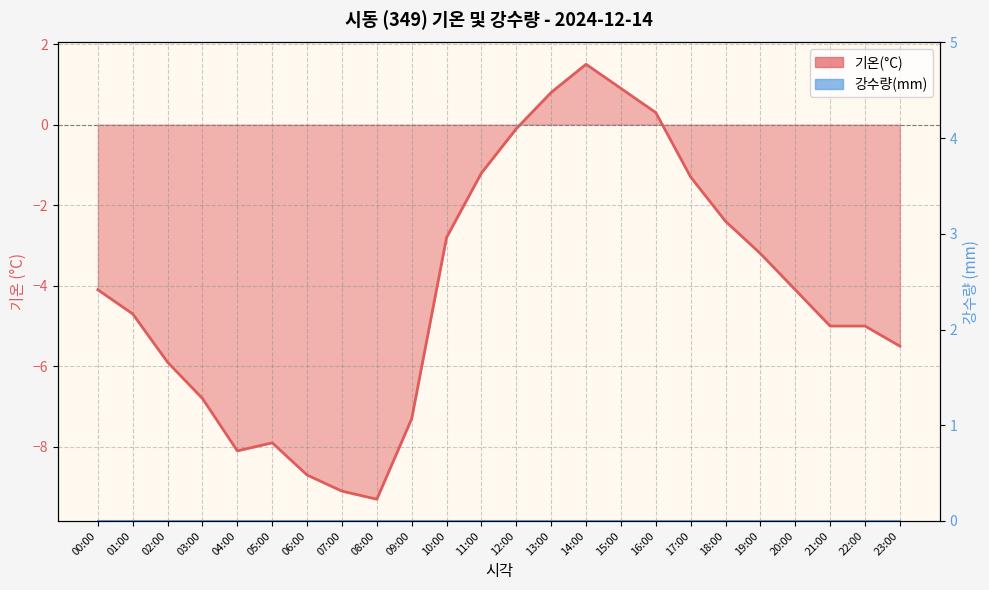

What is the maximum value shown in the chart?

1.5